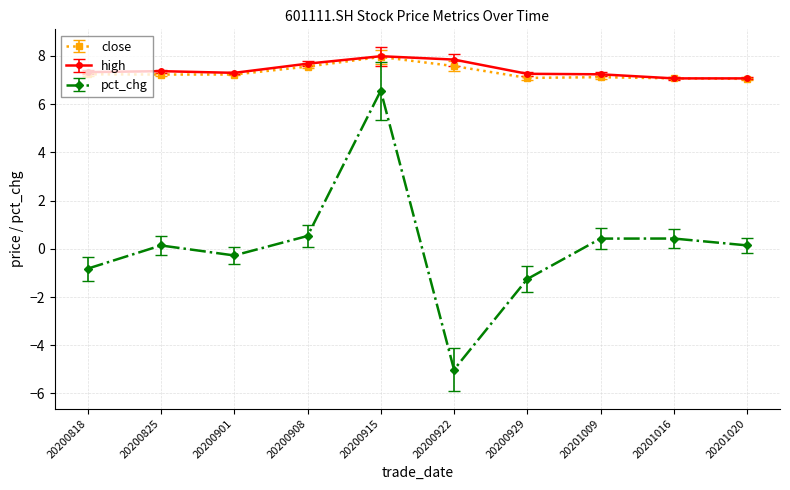

Does the chart have visible grid lines?

Yes